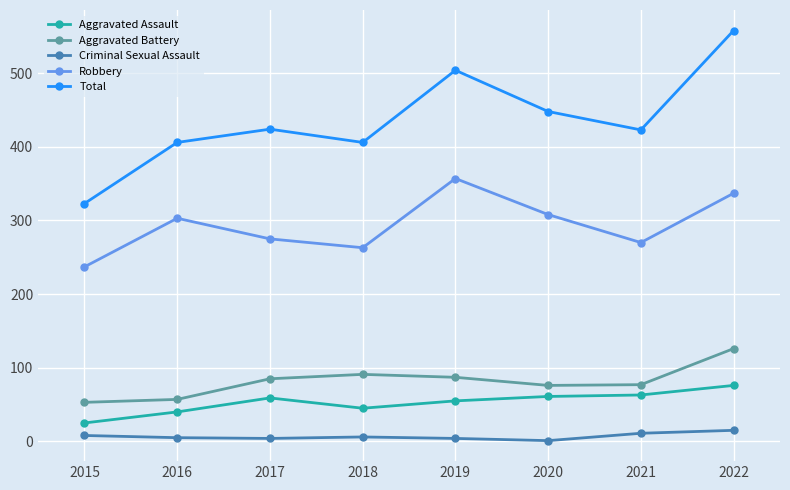

List the series in order of their peak value, highest first.

Total, Robbery, Aggravated Battery, Aggravated Assault, Criminal Sexual Assault